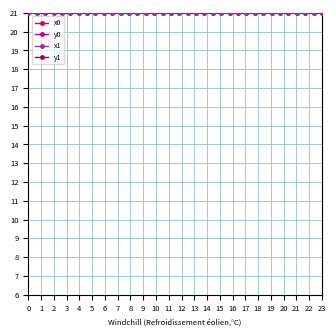

How many lines are shown in the chart?

4